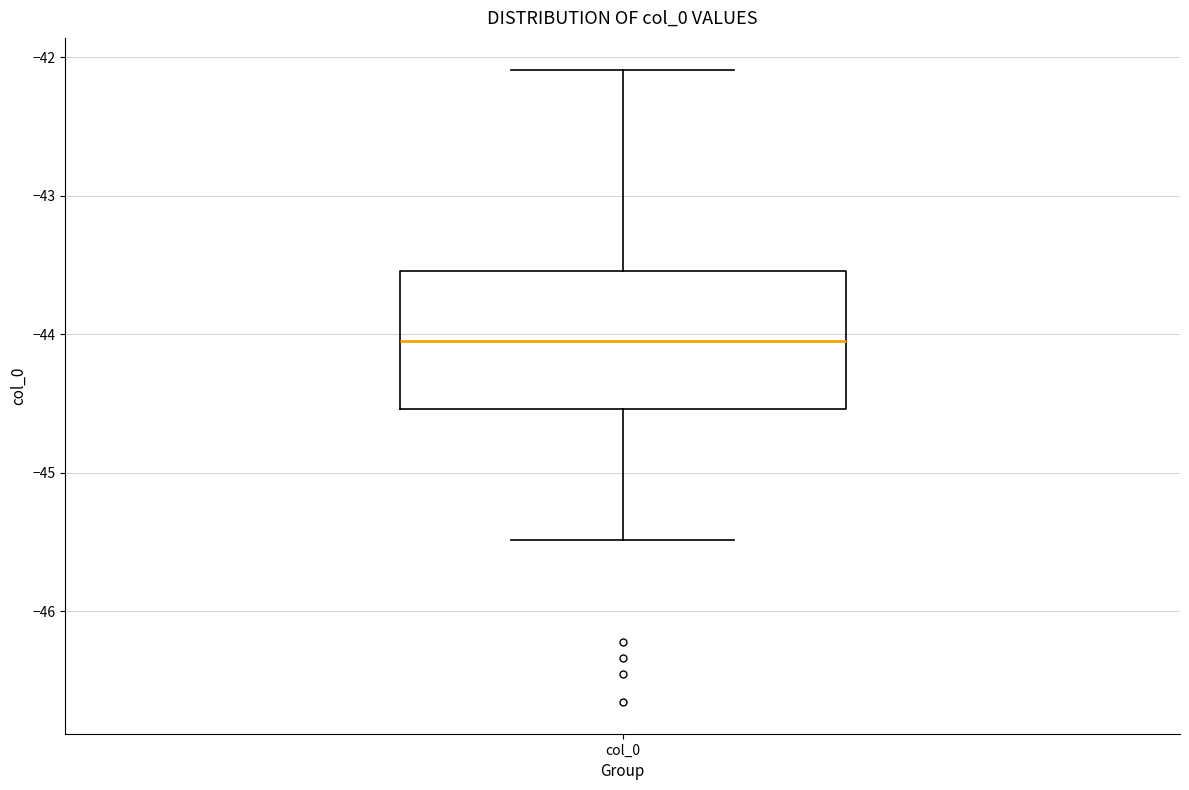

Where is the lower edge of the box for col_0 on the y-axis? The values are not printed on the chart, so give them approximately, as read against the axis.

-44.5